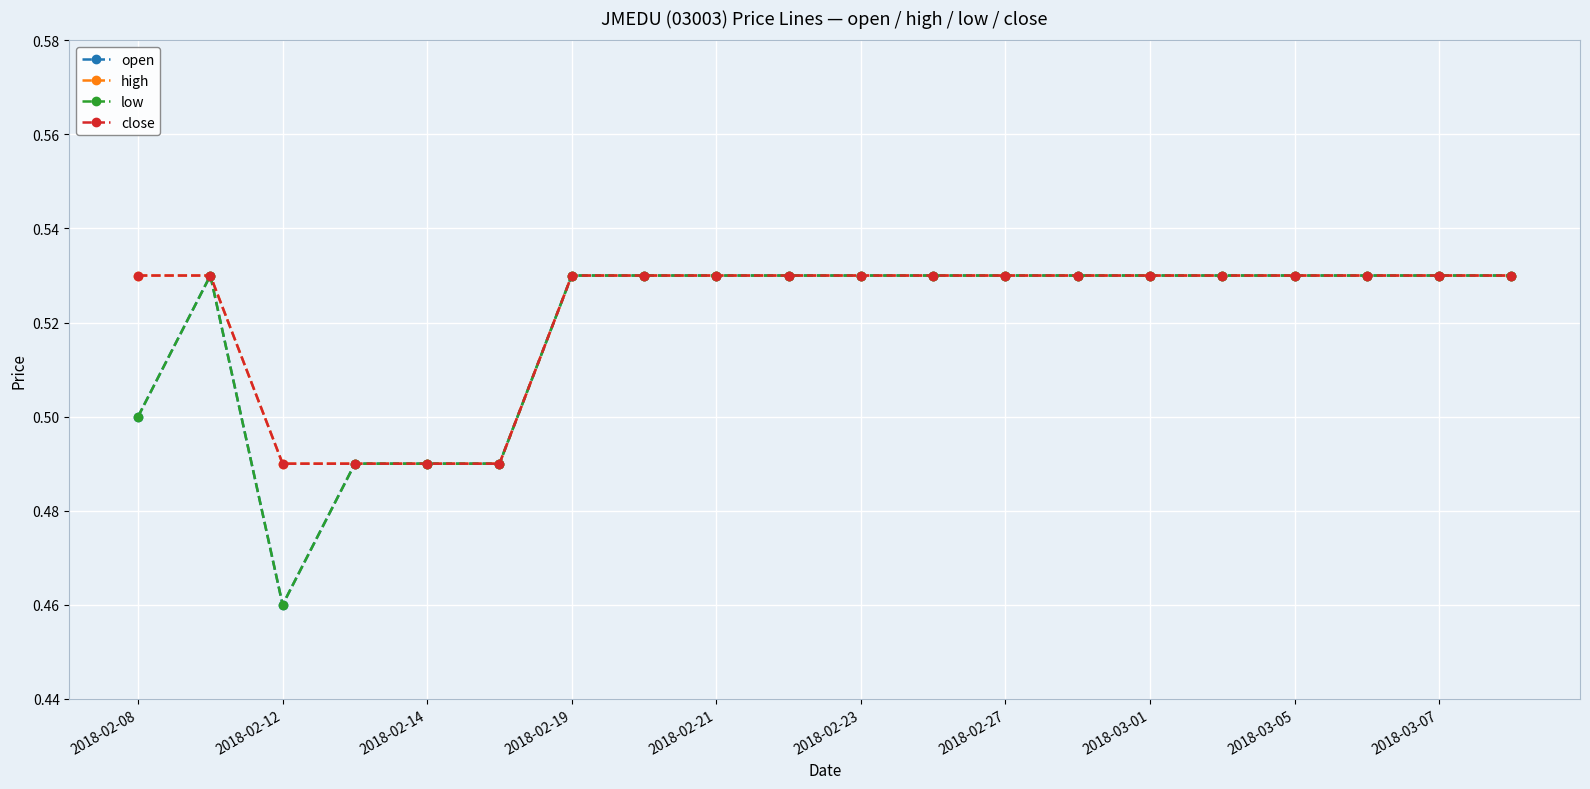

How many interior local peaks does the open series have?

1